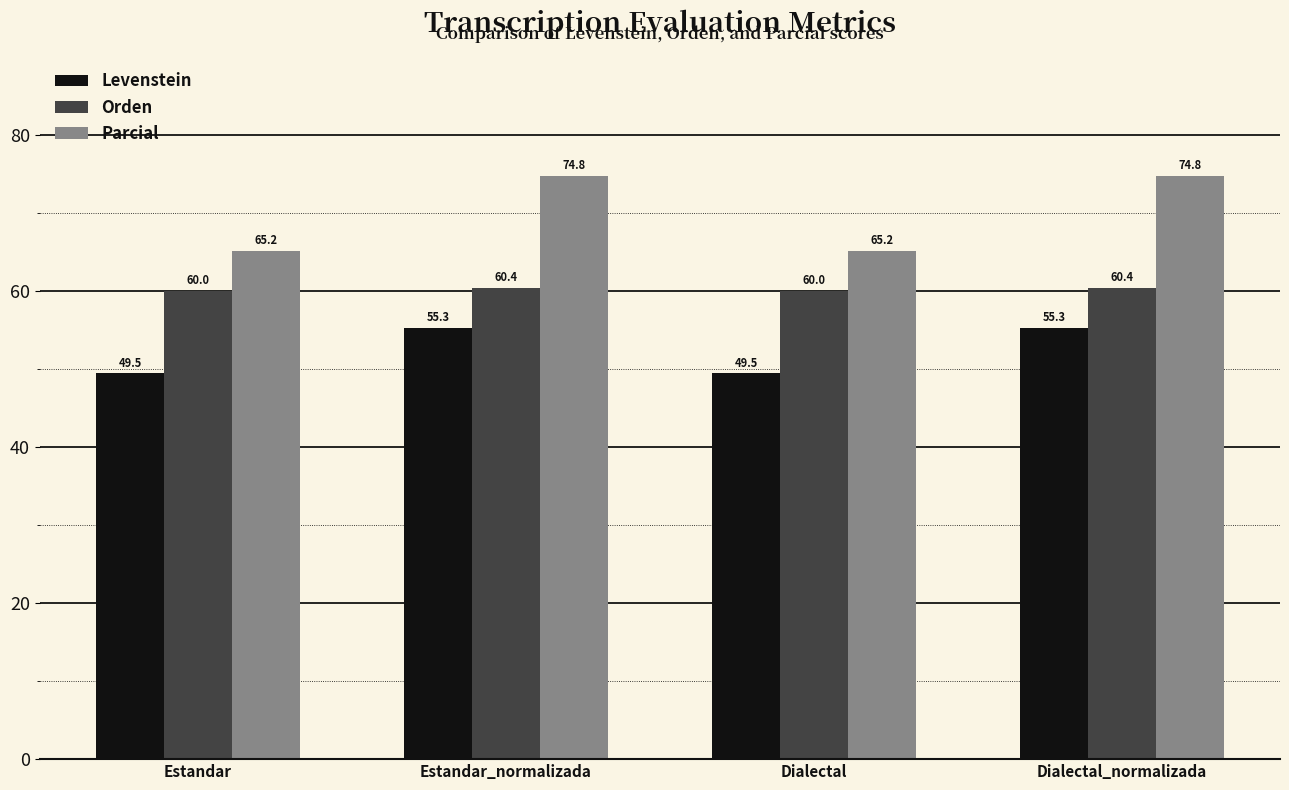

Reading right to left, list all the values displayed in this chart.

Levenstein: Dialectal_normalizada=55.3	Dialectal=49.5	Estandar_normalizada=55.3	Estandar=49.5
Orden: Dialectal_normalizada=60.4	Dialectal=60.0	Estandar_normalizada=60.4	Estandar=60.0
Parcial: Dialectal_normalizada=74.8	Dialectal=65.2	Estandar_normalizada=74.8	Estandar=65.2